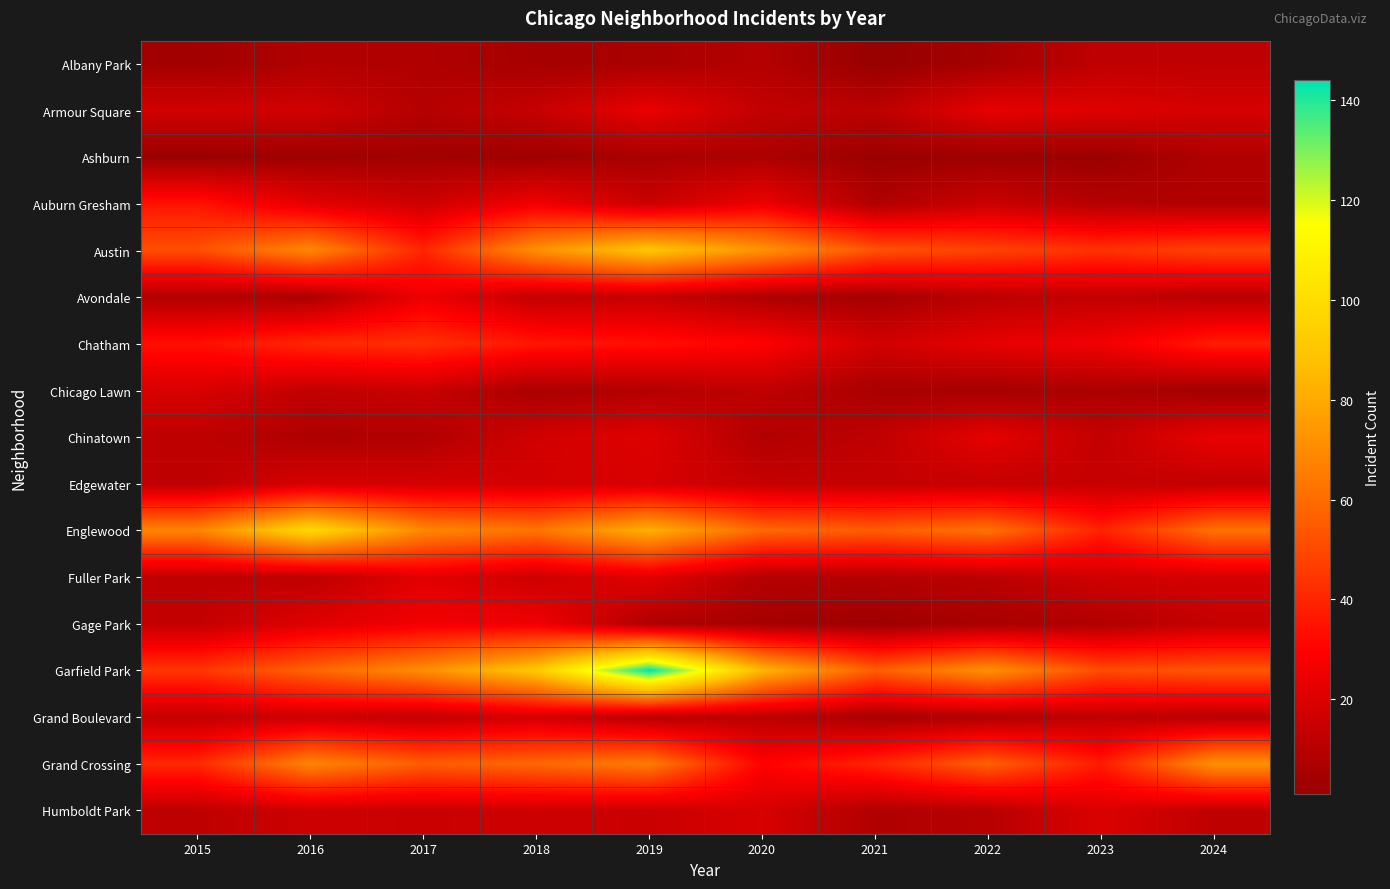

Count the number of categories in the chart.

10